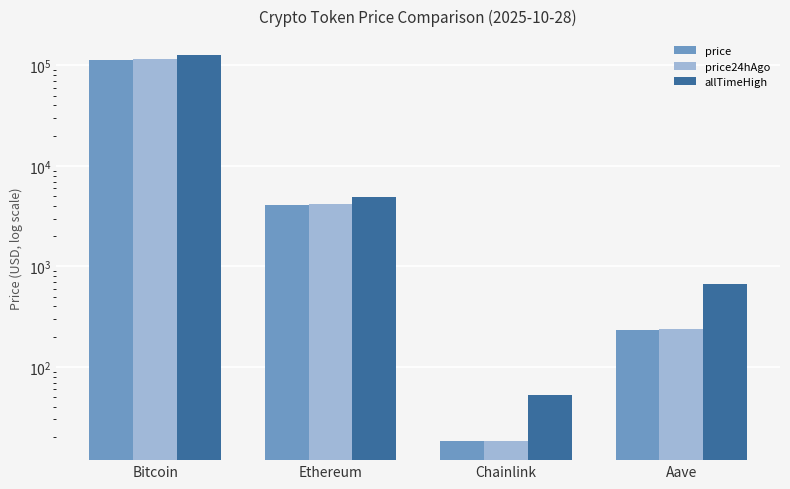

What is the total value across all series at Ethereum?

13217.3